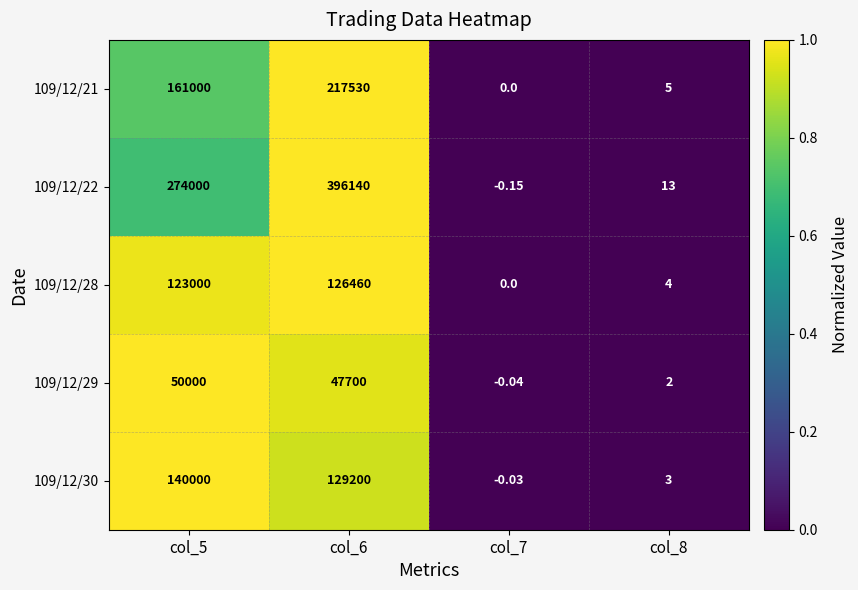

Is the value of 109/12/28 at col_5 greater than the value of 109/12/21 at col_6?

No